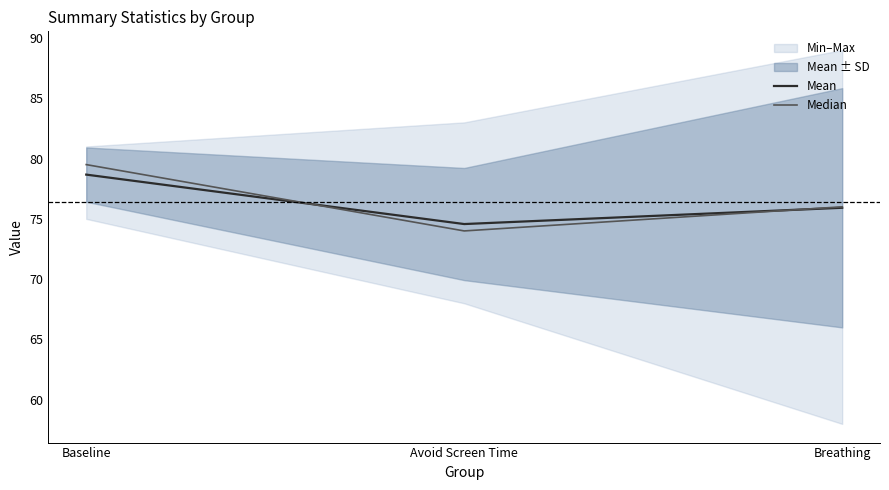

Which has a higher value, Breathing or Baseline?

Baseline